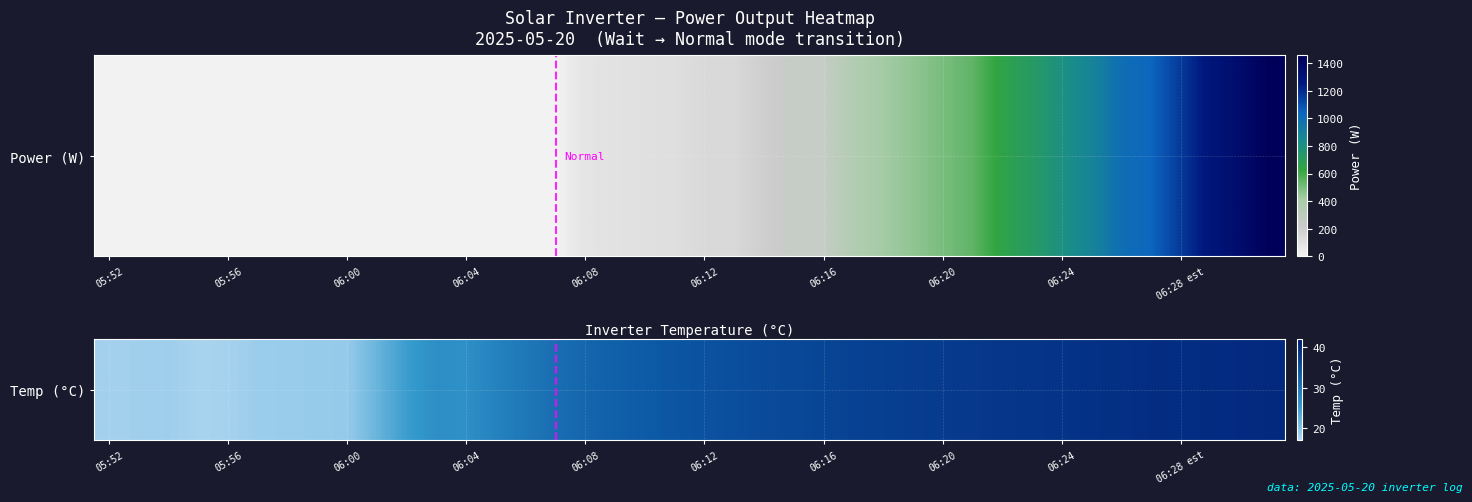

What is the difference between the maximum and second lowest values?

22.0